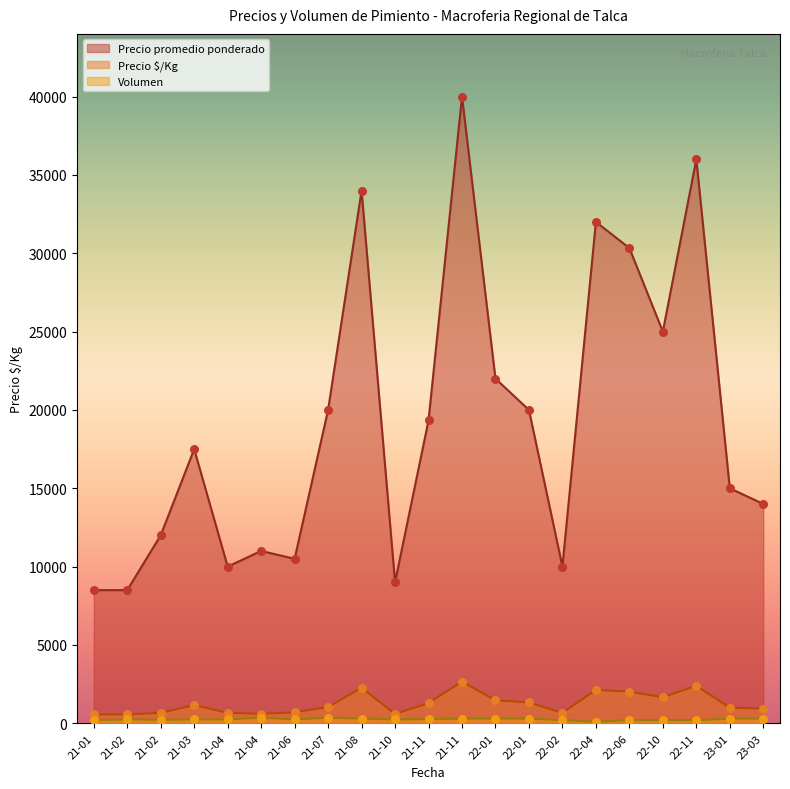

Which series contains the lowest Y value?

Volumen